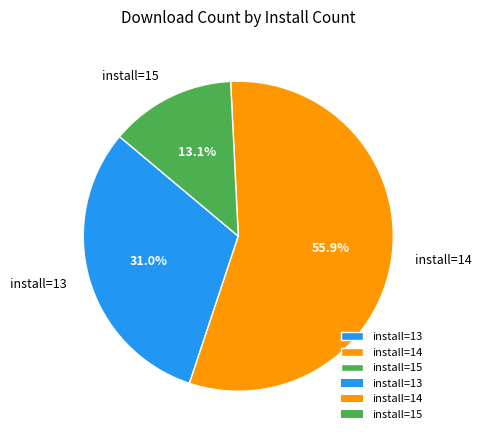

How many slices are in this pie chart?

3